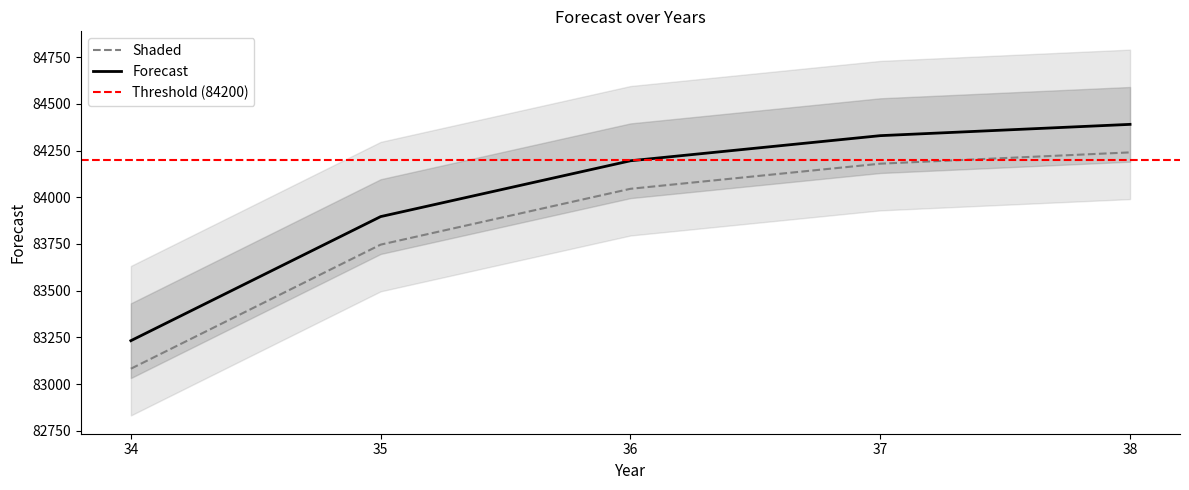

List the labels in order of value, smallest first.

34, 35, 36, 37, 38